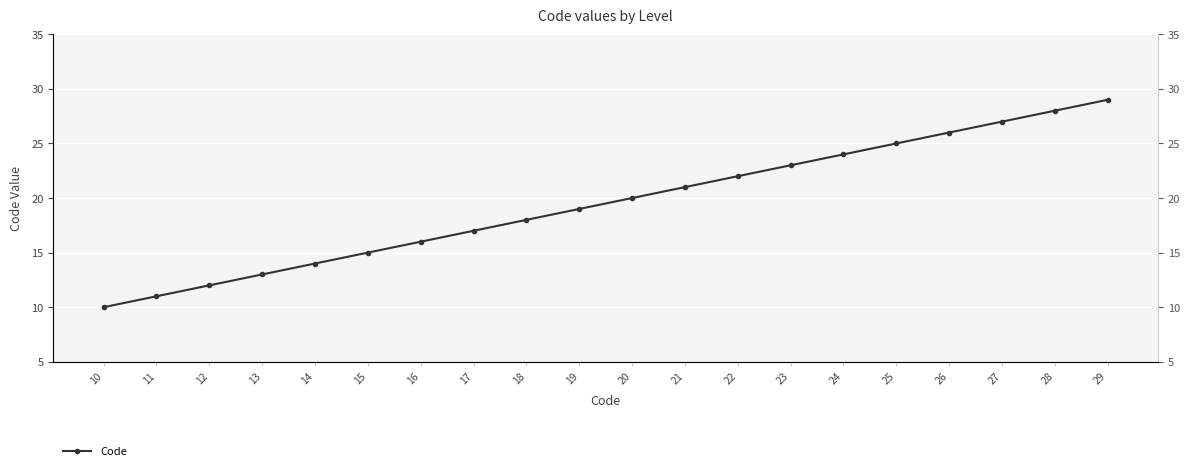

What is the average value?

20